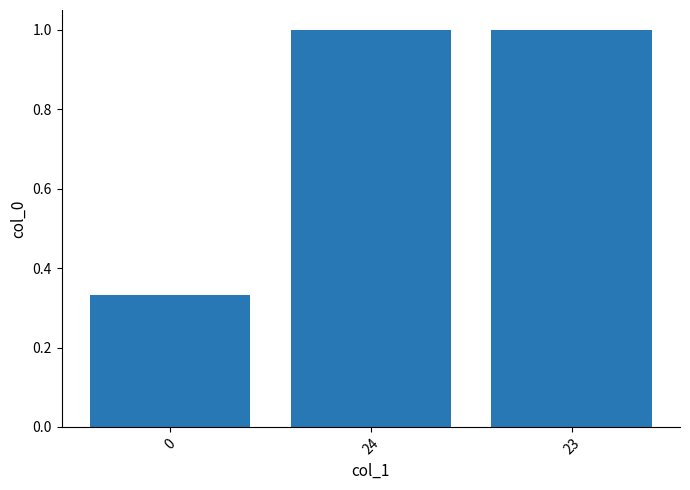

Does the chart contain any negative values?

No